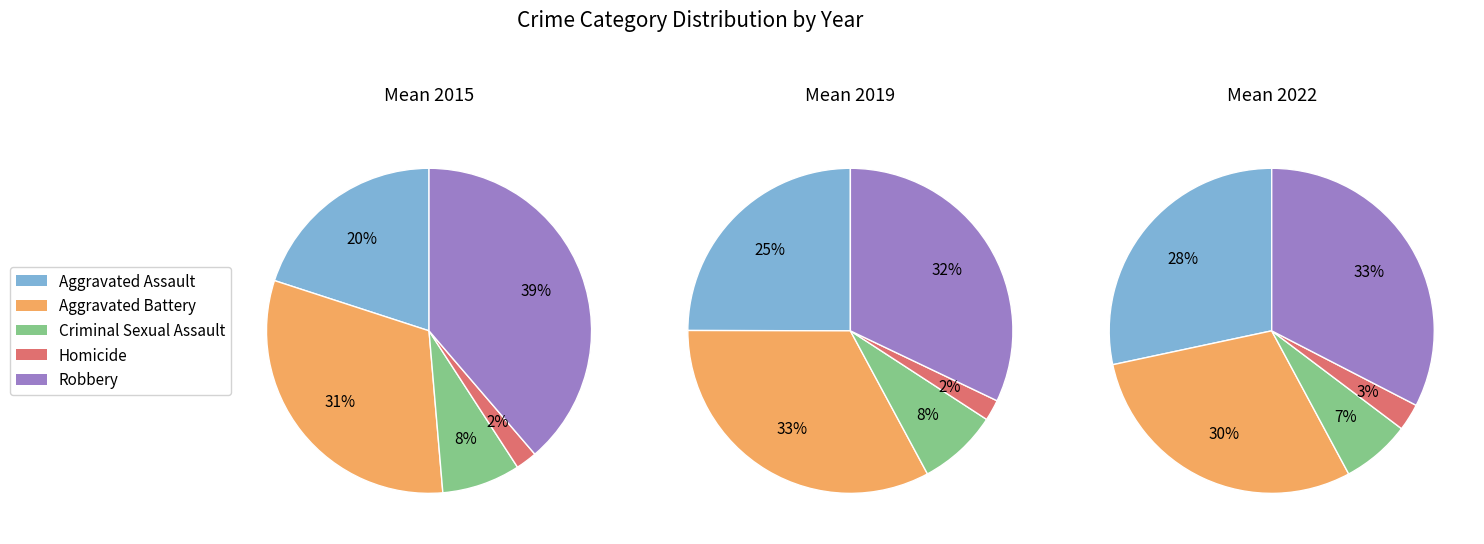

What is the smallest slice in the pie chart?

Homicide